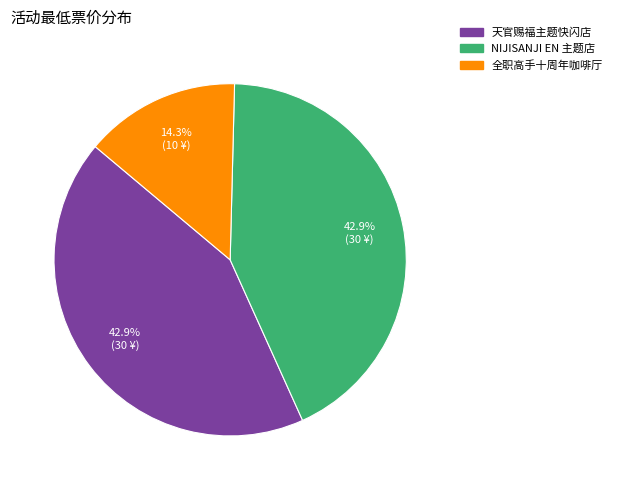

Count the number of slices in the pie.

3